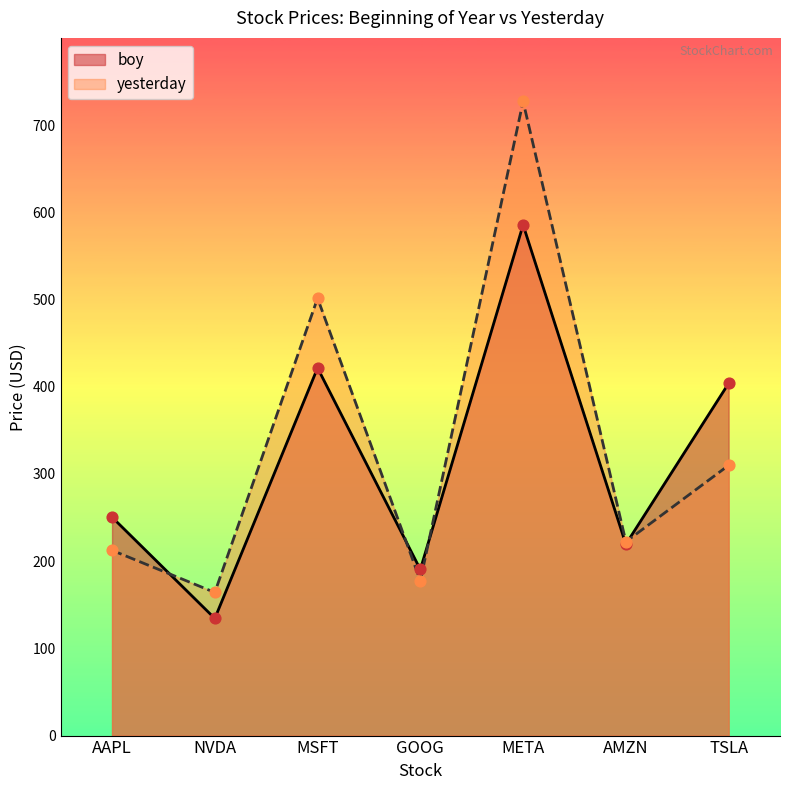

Which series has the largest total across all categories?

yesterday